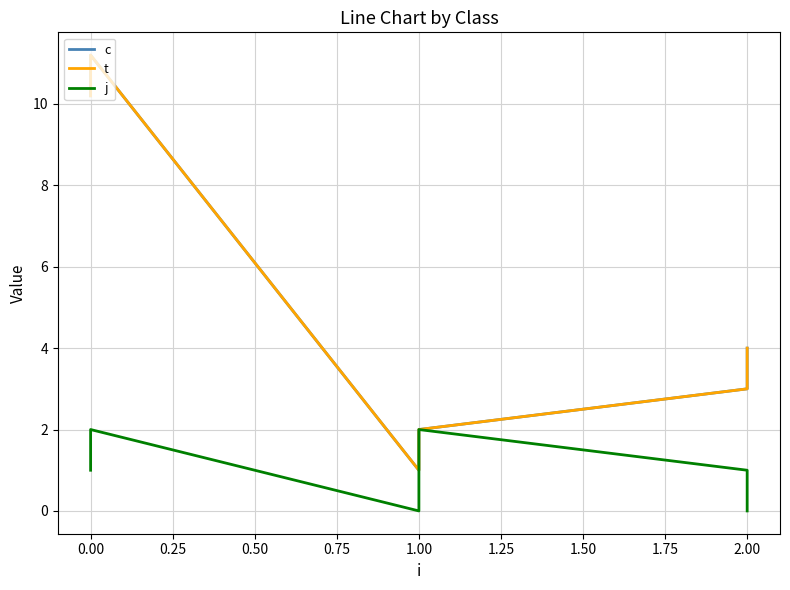

Is it true that j equals 2.0 at 0.00?

True